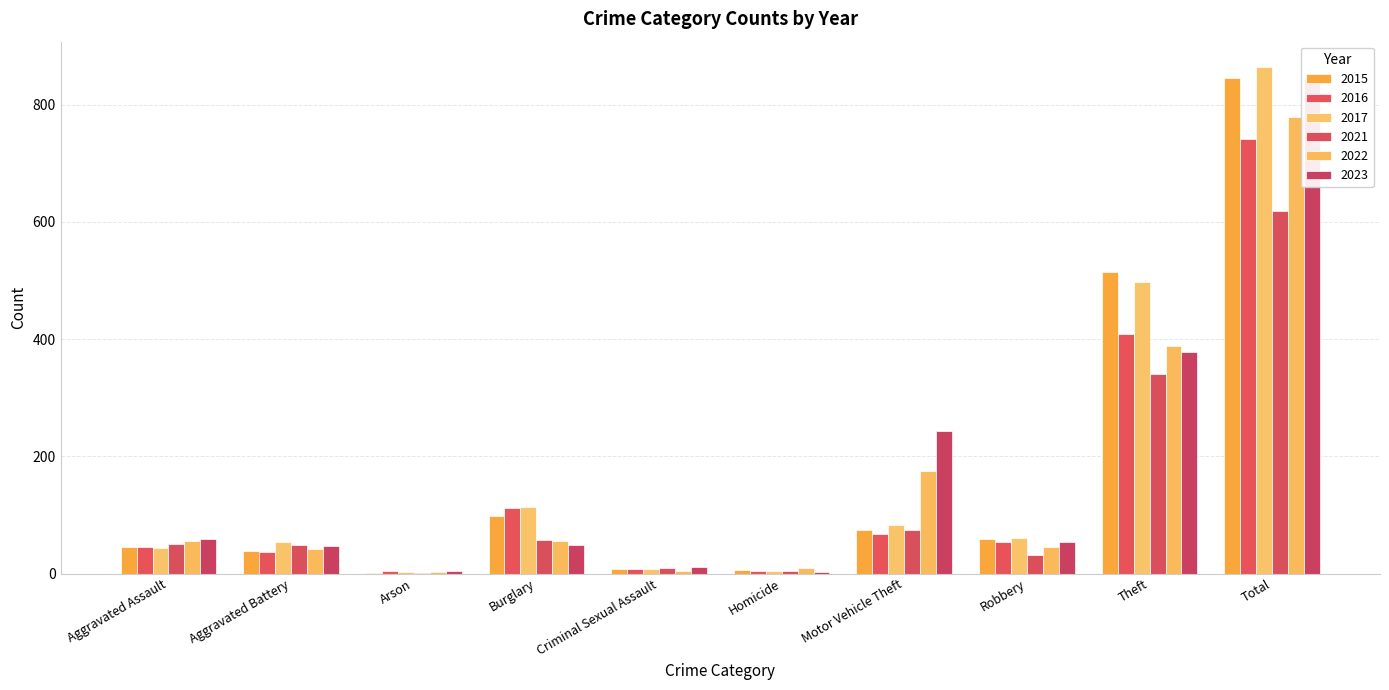

Reading right to left, what are all the values shown in this chart?

2015: 845	515	59	75	6	7	98	1	38	46
2016: 741	409	54	67	5	7	112	4	37	46
2017: 864	497	60	82	4	7	114	2	54	44
2021: 618	341	32	75	4	9	57	1	49	50
2022: 779	388	46	175	9	5	56	3	42	55
2023: 844	377	53	243	2	11	48	4	47	59